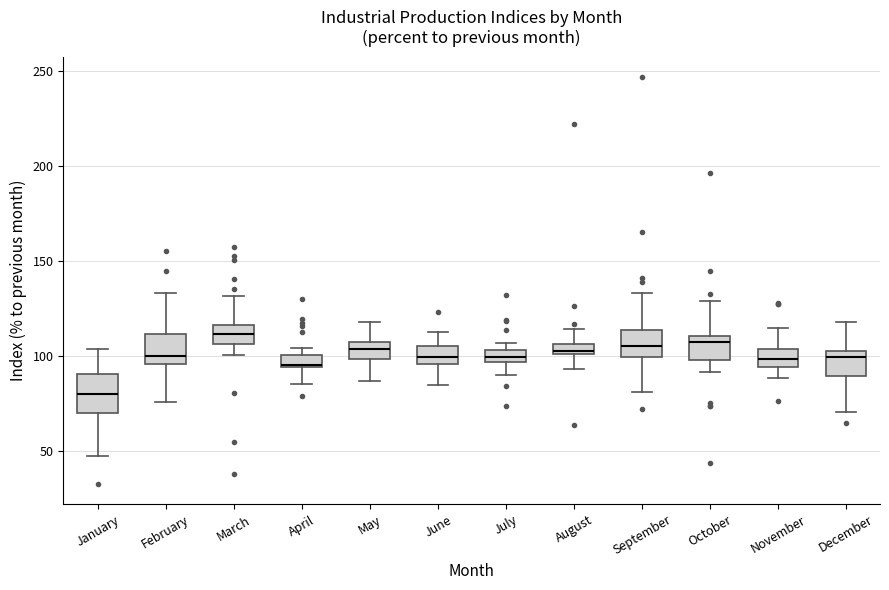

Where does the lower whisker of the box for May end on the y-axis? The values are not printed on the chart, so give them approximately, as read against the axis.

85